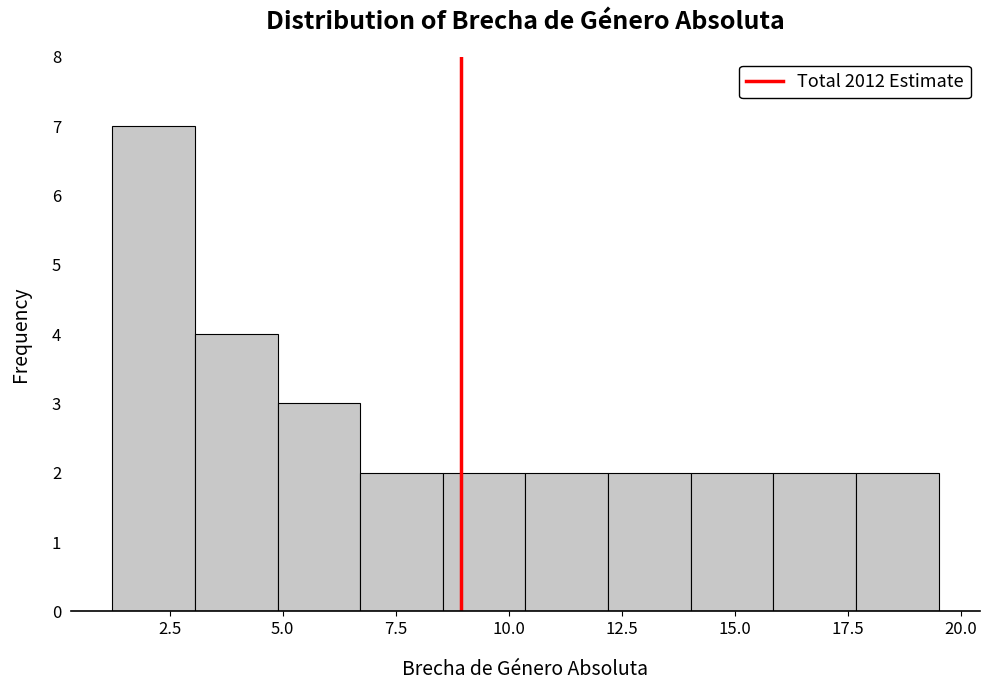

Read against the x-axis, roughly where is the centre of the tallest bar?

2.0